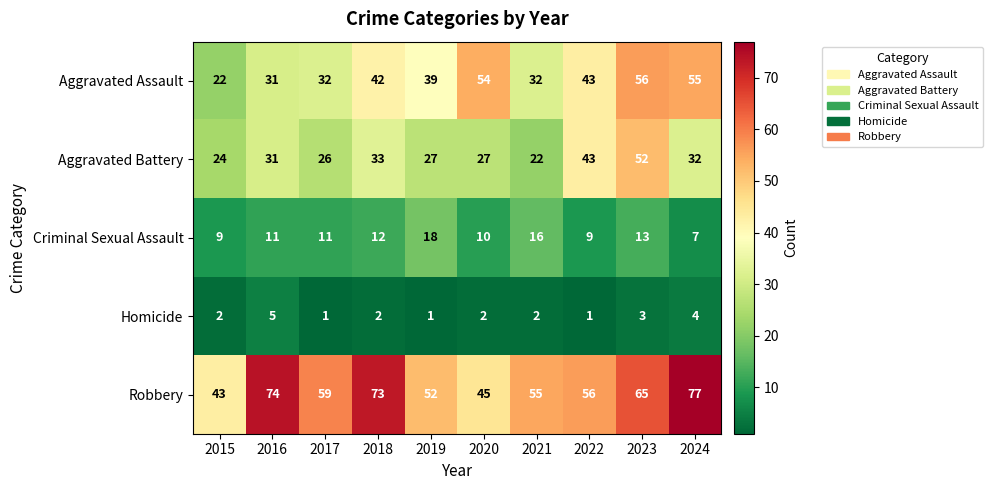

What is the spread (max minus min) of values at 2016?

69